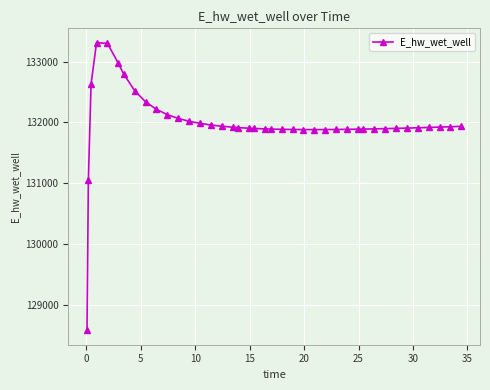

What is the sum of all values?

5279411.9